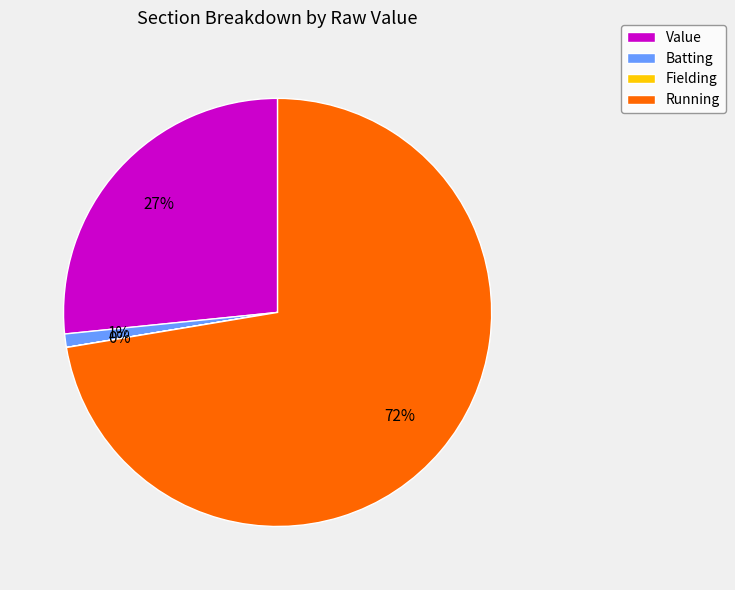

Which category has the biggest portion of the pie?

Running